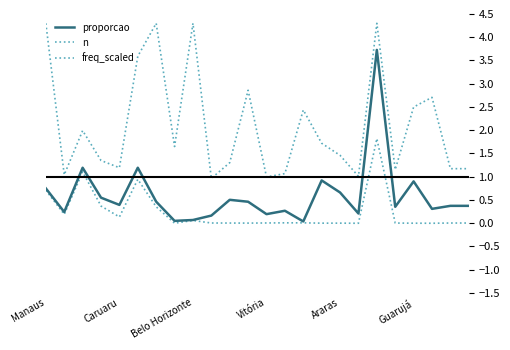

In freq_scaled, how many points are higher than both neighbors (excluding endpoints)?

6